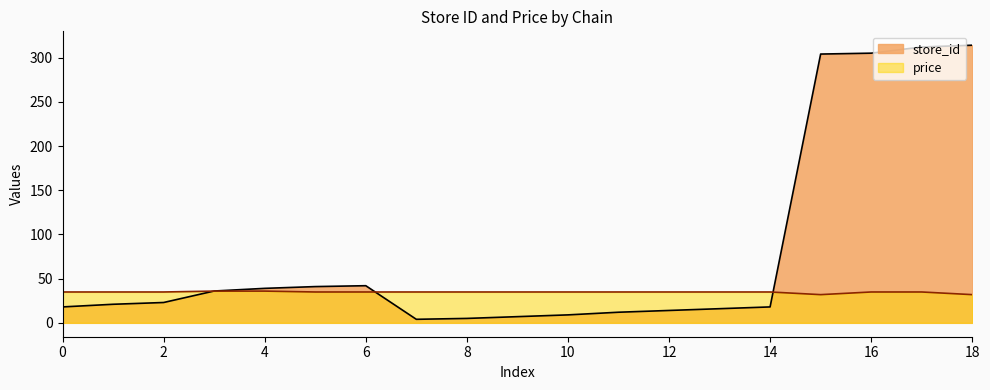

What is the sum of all price values?

659.1